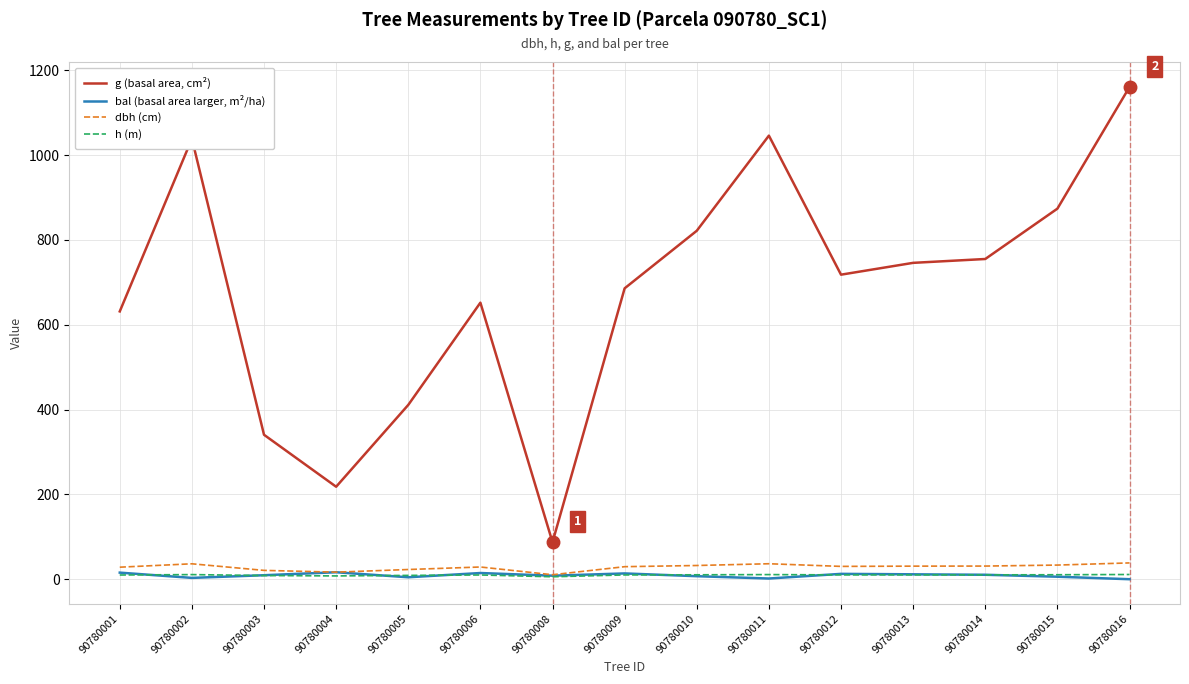

True or false: h (m) and g (basal area, cm²) cross at least once.

False